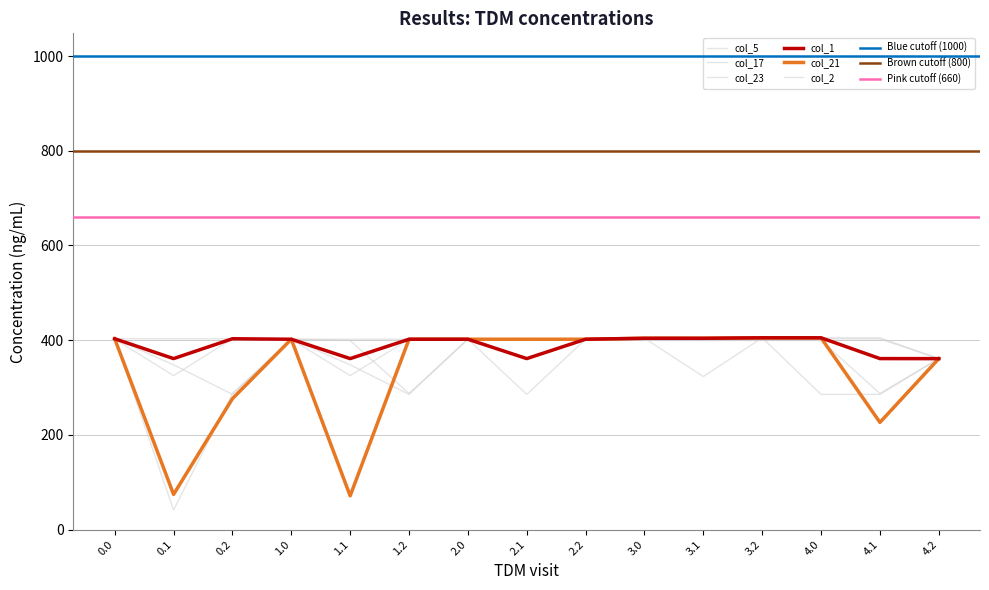

The value of col_1 at 2.2 is 402.0. True or false?

True